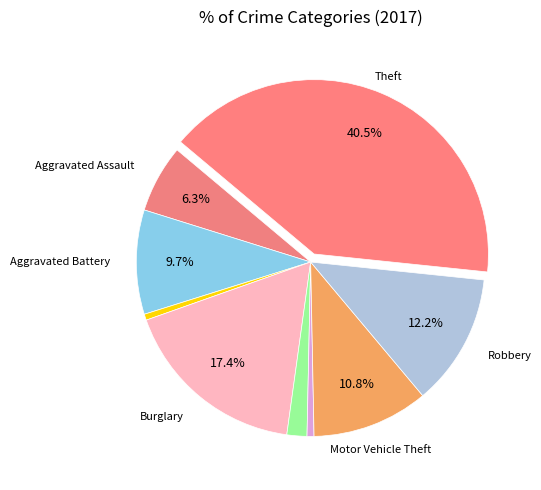

Count the number of slices in the pie.

9